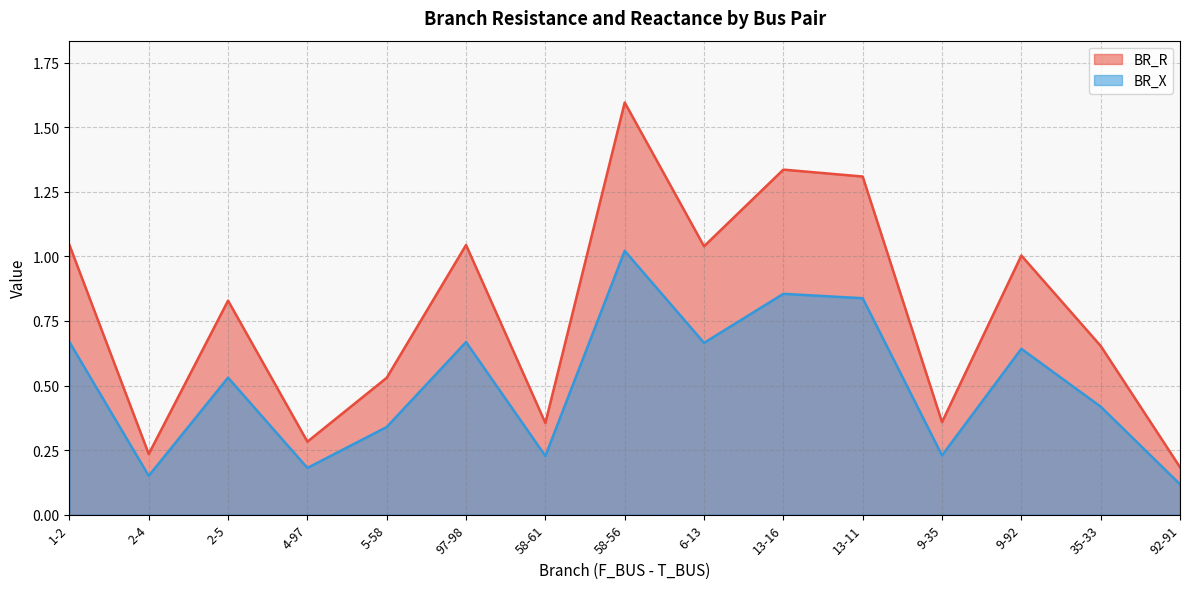

The value of BR_R at 2-4 is 0.4. True or false?

False